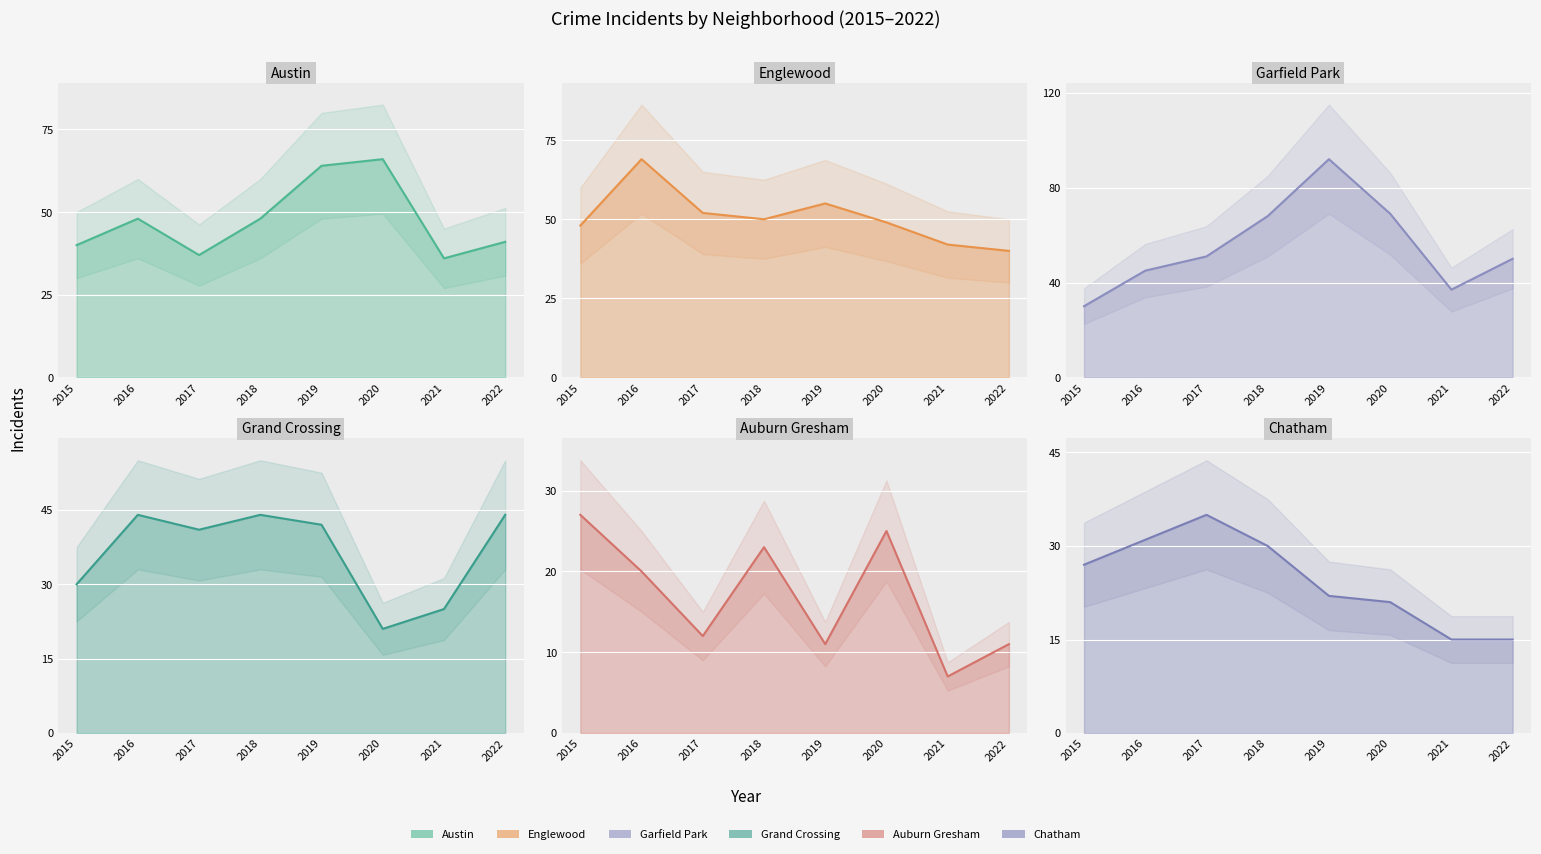

Which series has the largest total across all categories?

Garfield Park